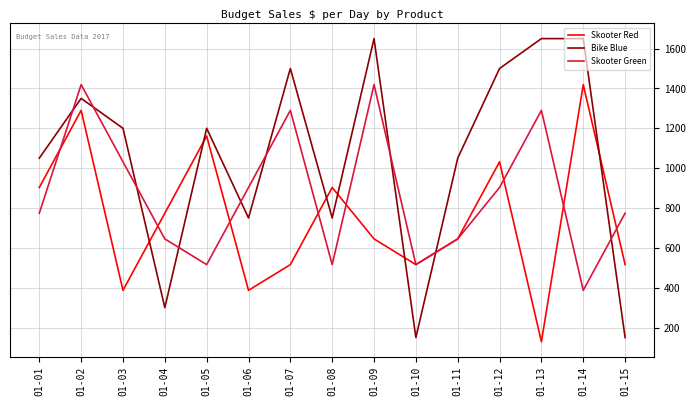

At which category is the sum across all series the highest?

01-02